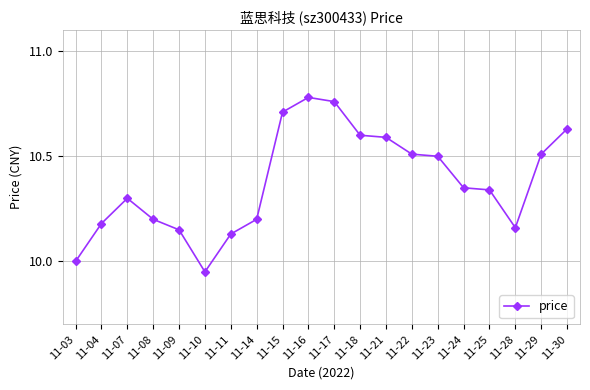

True or false: the data has more than 0 interior local peaks.

True